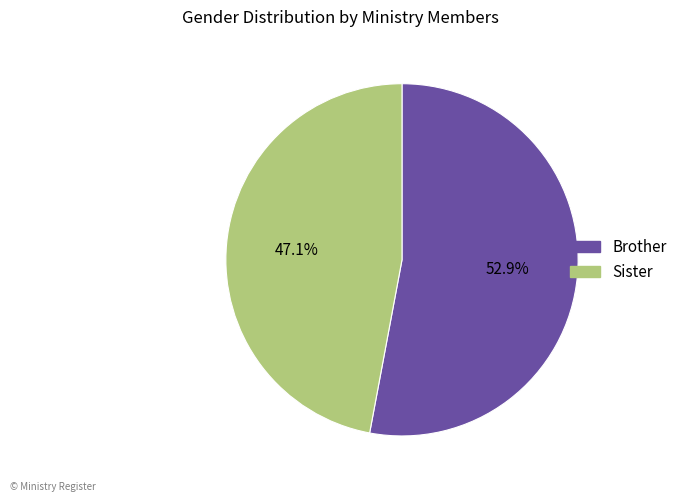

Is there a majority slice in this chart?

Yes